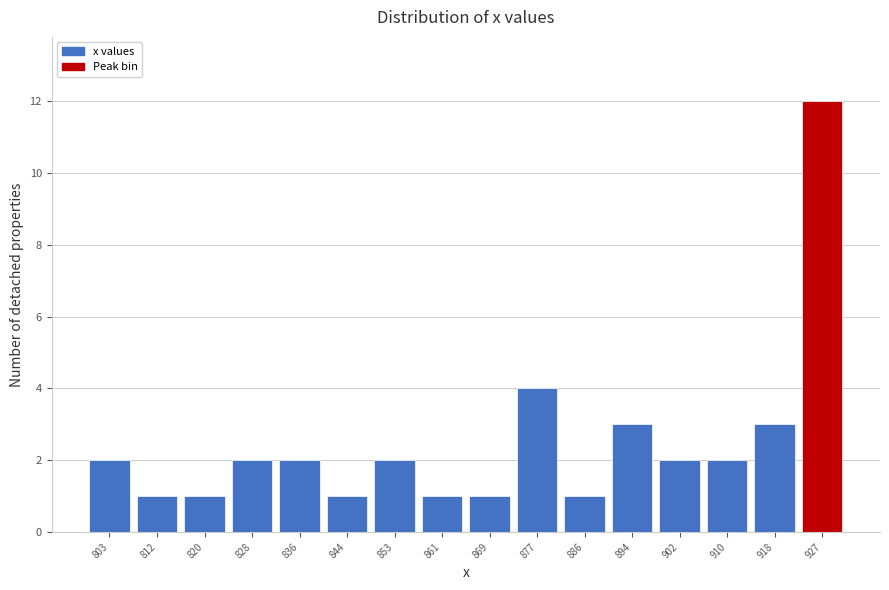

Reading left to right, transcribe this chart: for each bar, give the range it covers on the x-axis and its height. Neither the bar edges nor the heights are printed on the chart, so give them approximately, as read against the axes.

799 to 807: 2
807 to 816: 1
816 to 824: 1
824 to 832: 2
832 to 840: 2
840 to 849: 1
849 to 857: 2
857 to 865: 1
865 to 873: 1
873 to 881: 4
881 to 890: 1
890 to 898: 3
898 to 906: 2
906 to 914: 2
914 to 923: 3
923 to 931: 12